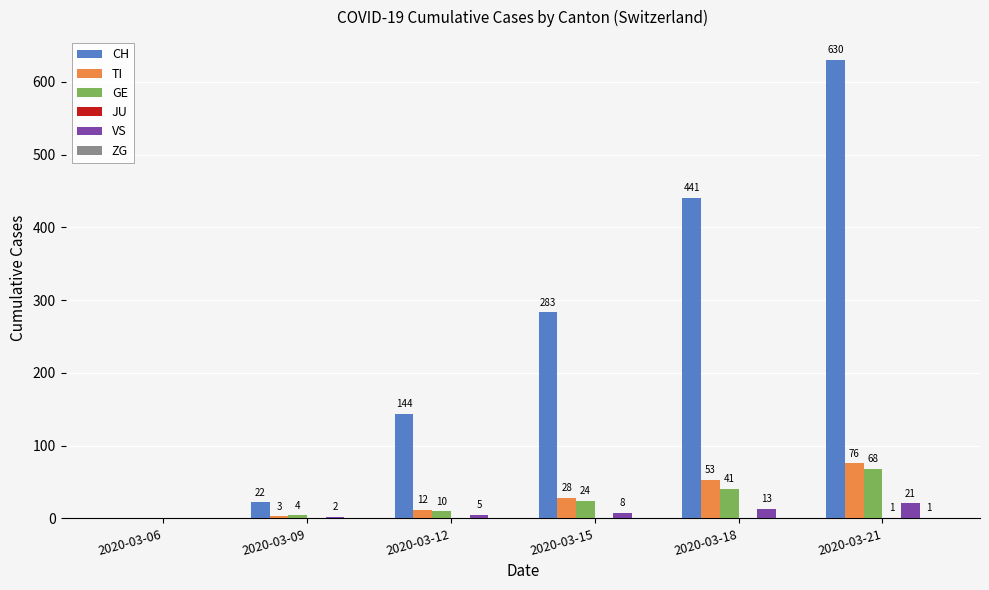

Which series has the largest total across all categories?

CH